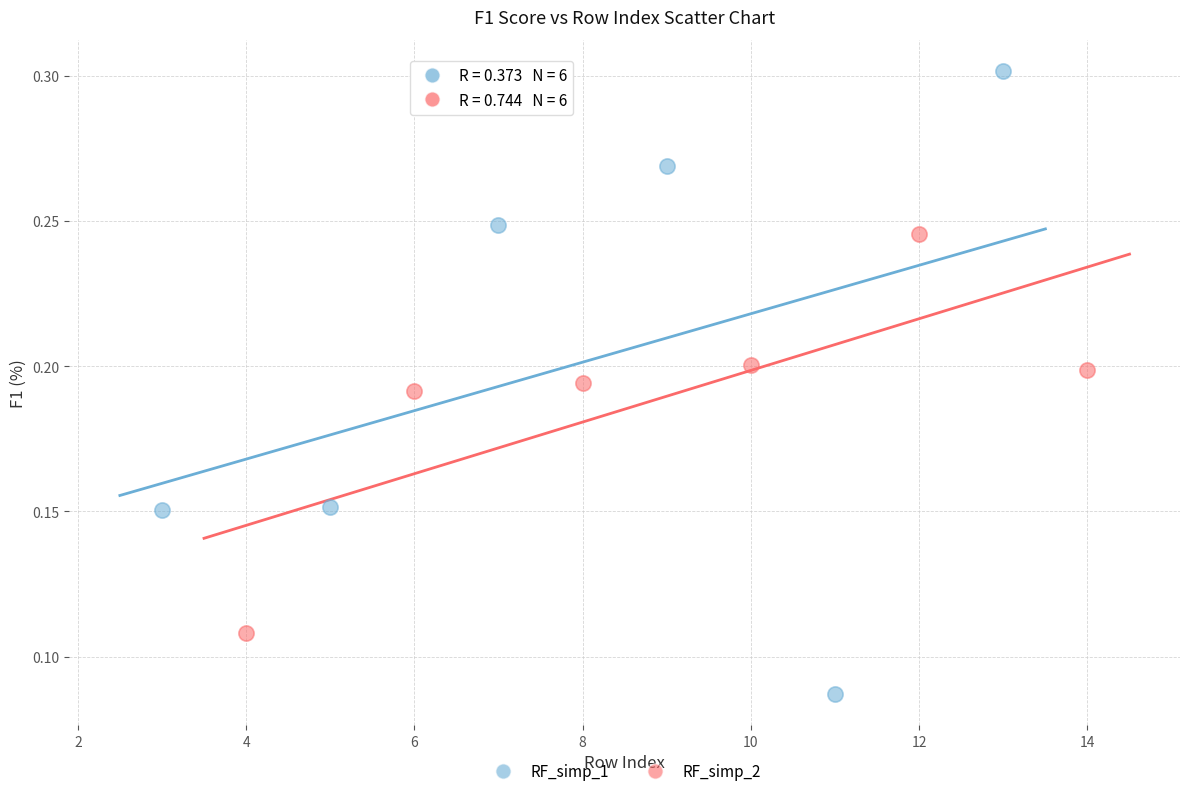

Which series contains the lowest Y value?

RF_simp_1